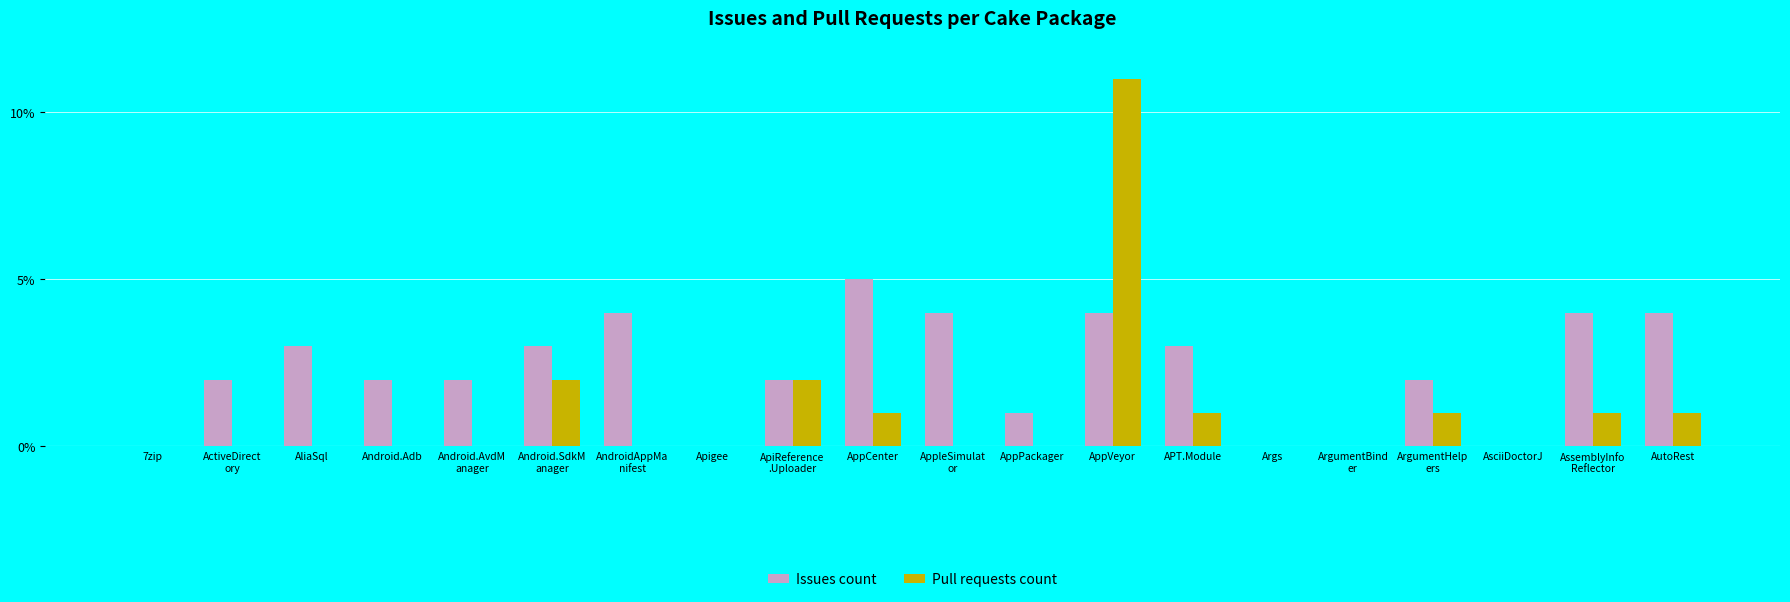

Between 7zip and AliaSql, which series saw the biggest shift?

Issues count